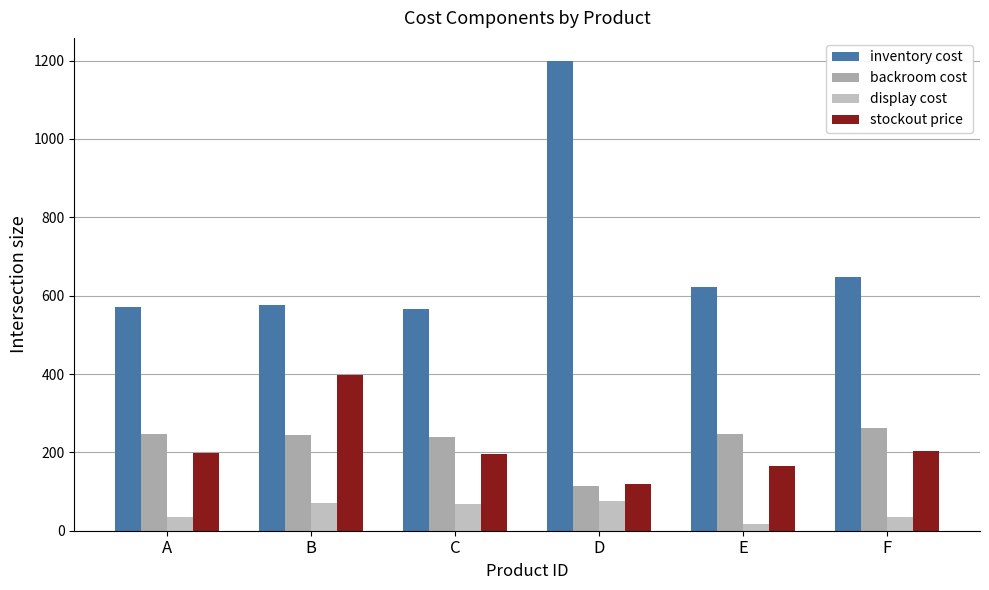

How many groups of bars are there?

6